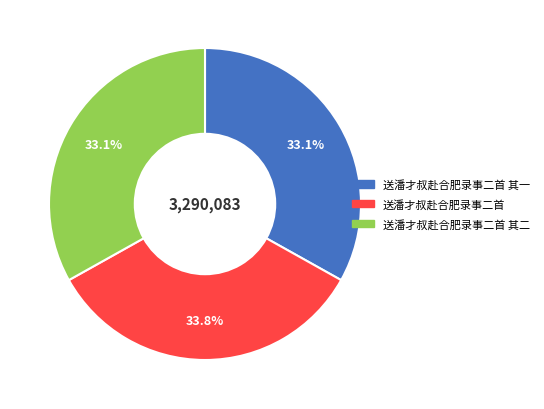

Is there a majority slice in this chart?

No